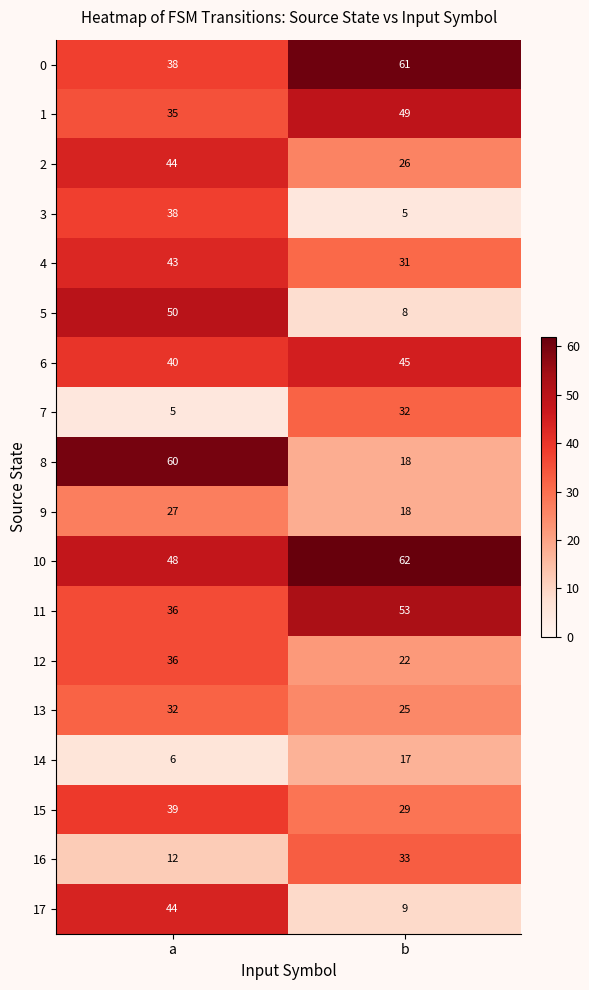

Rank the categories by 17 value from lowest to highest.

b, a